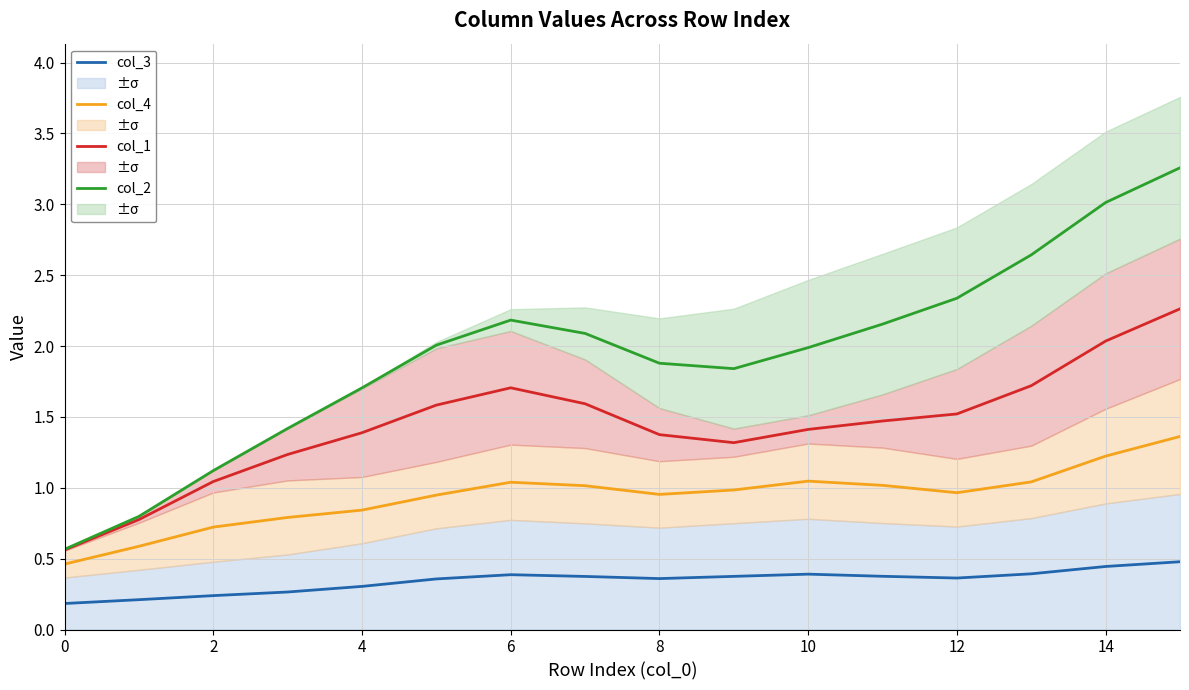

Reading right to left, what are all the values shown in this chart?

col_3: 0.5	0.4	0.4	0.4	0.4	0.4	0.4	0.4	0.4	0.4	0.4	0.3	0.3	0.2	0.2	0.2
col_4: 1.4	1.2	1.0	1.0	1.0	1.0	1.0	1.0	1.0	1.0	0.9	0.8	0.8	0.7	0.6	0.5
col_1: 2.3	2.0	1.7	1.5	1.5	1.4	1.3	1.4	1.6	1.7	1.6	1.4	1.2	1.0	0.8	0.6
col_2: 3.3	3.0	2.6	2.3	2.2	2.0	1.8	1.9	2.1	2.2	2.0	1.7	1.4	1.1	0.8	0.6